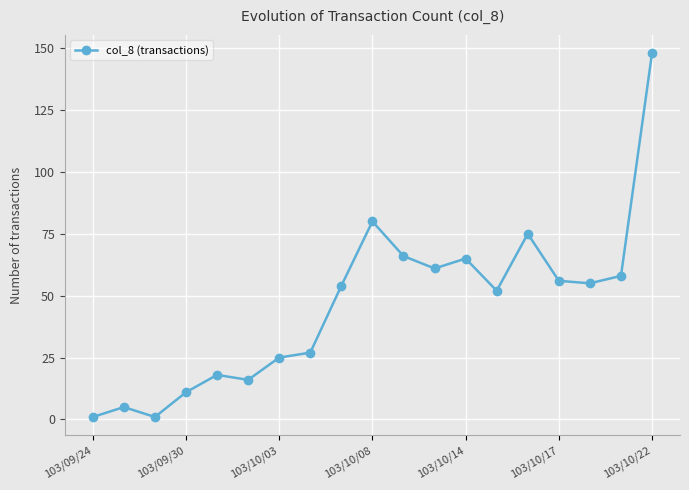

What is the greatest value displayed?

148